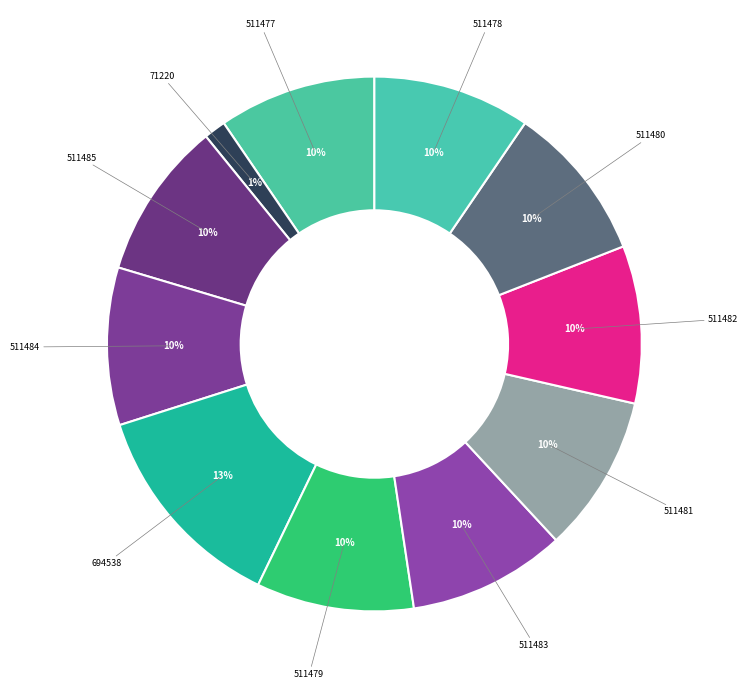

Count the number of slices in the pie.

11